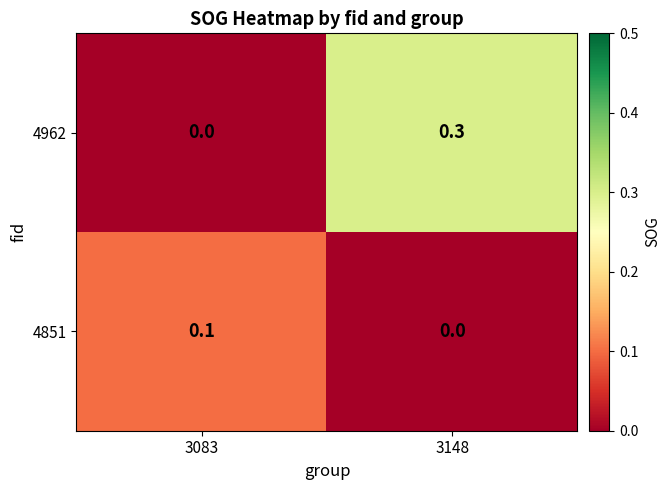

Reading left to right, what are all the values shown in this chart?

4962: 0.0	0.3
4851: 0.1	0.0